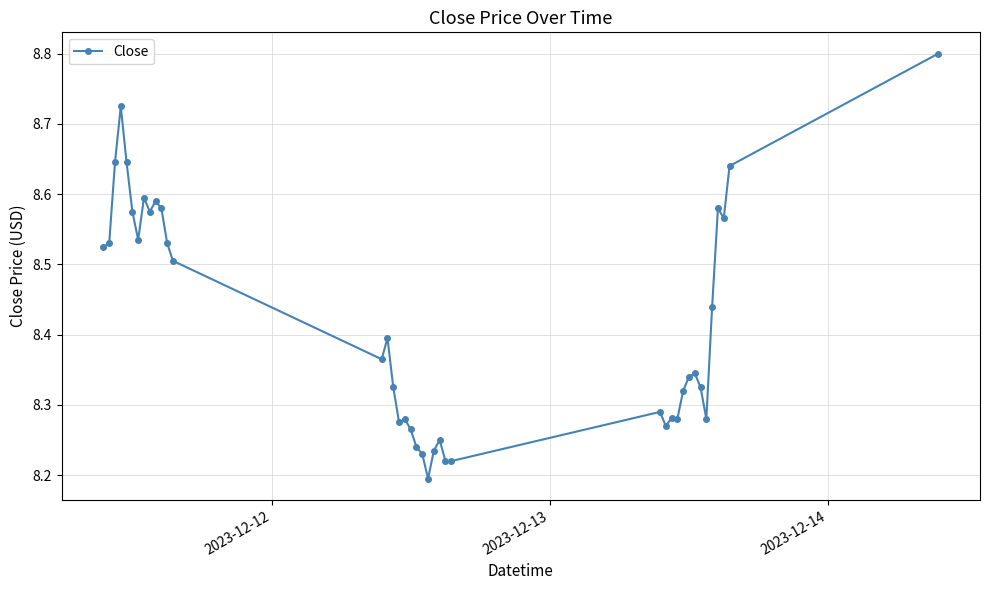

How many distinct data groups are displayed?

1